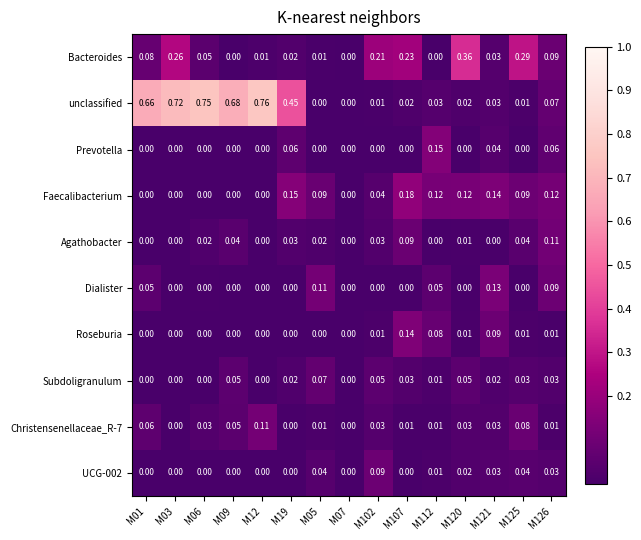

Which series has the largest range (max minus min)?

unclassified